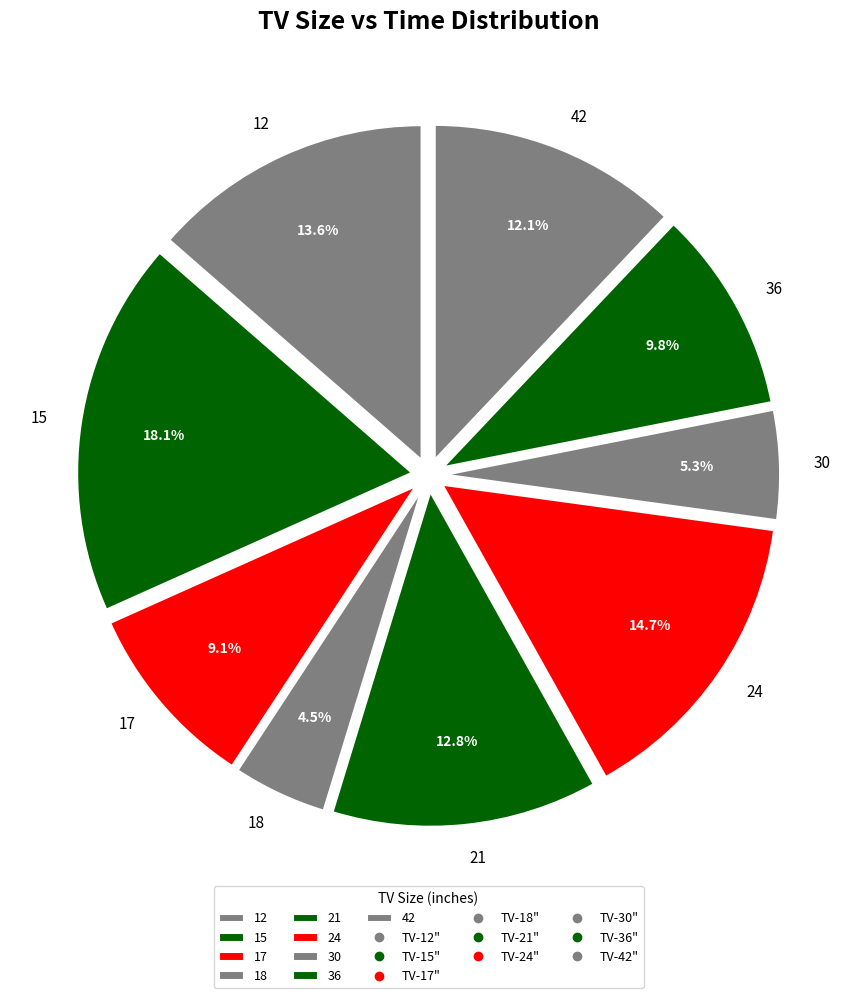

Rank the categories by value from highest to lowest.

15, 24, 12, 21, 42, 36, 17, 30, 18